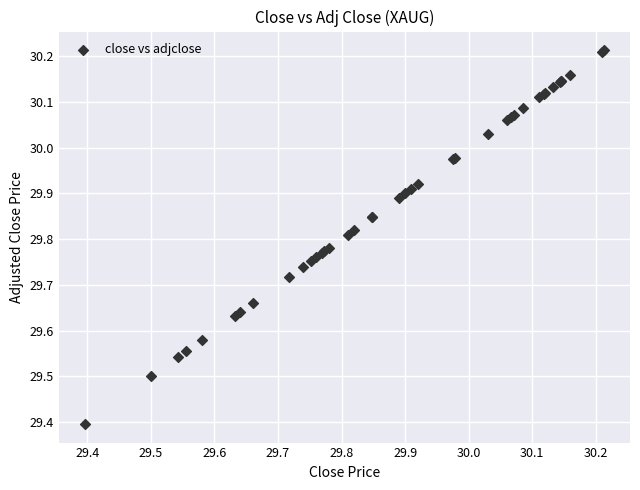

What Y value in the scatter plot is closest to 29?

29.4